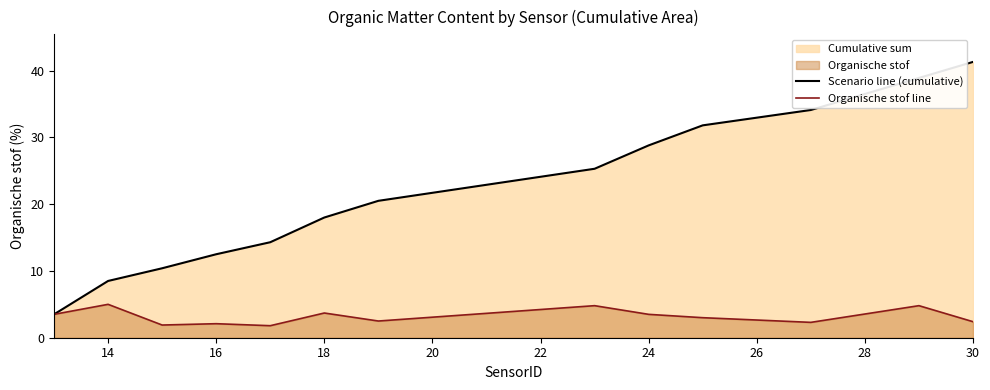

True or false: Organische stof line has more than 0 interior local peaks.

True